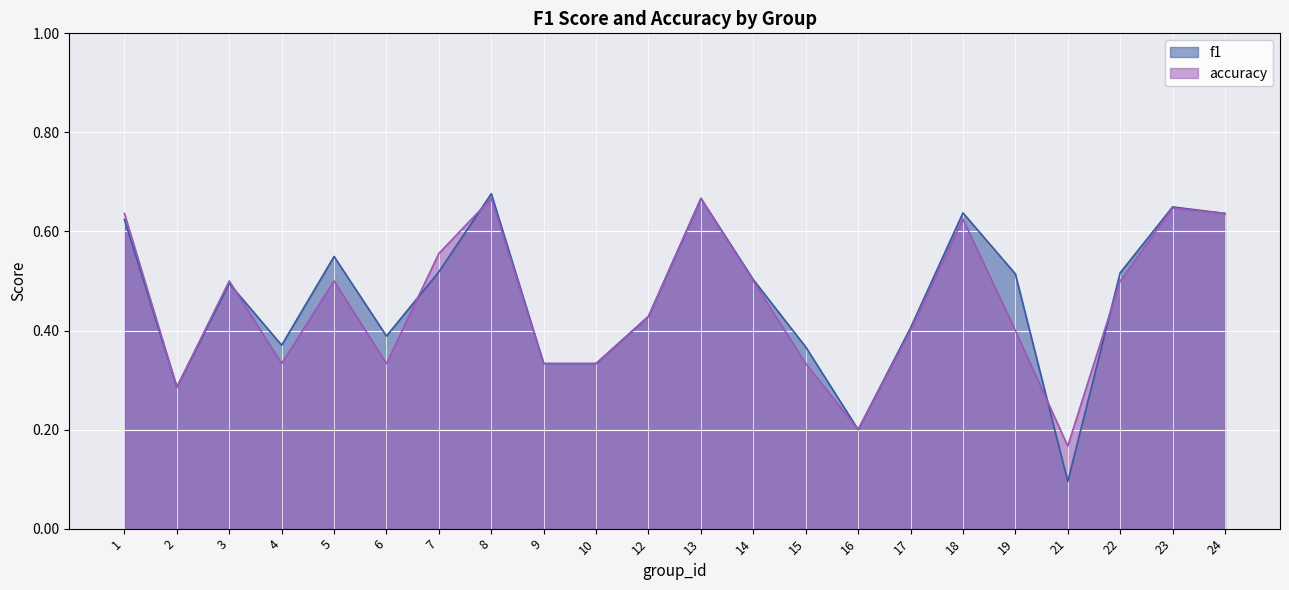

Reading left to right, what are all the values shown in this chart?

f1: 0.6	0.3	0.5	0.4	0.5	0.4	0.5	0.7	0.3	0.3	0.4	0.7	0.5	0.4	0.2	0.4	0.6	0.5	0.1	0.5	0.6	0.6
accuracy: 0.6	0.3	0.5	0.3	0.5	0.3	0.6	0.7	0.3	0.3	0.4	0.7	0.5	0.3	0.2	0.4	0.6	0.4	0.2	0.5	0.6	0.6